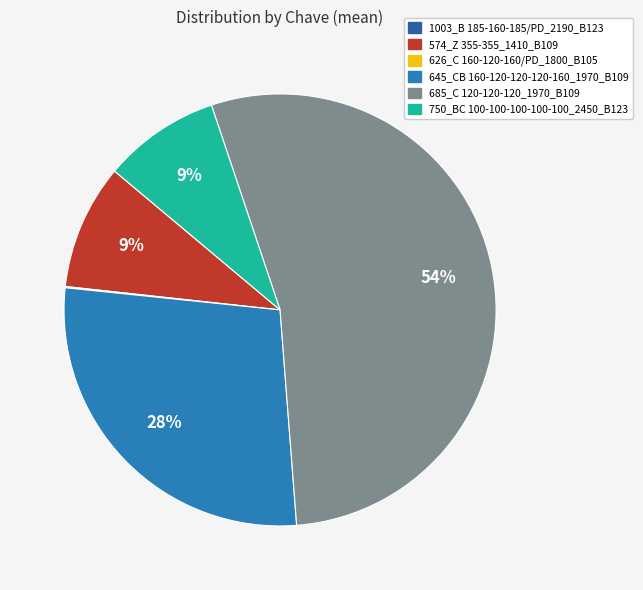

To the nearest percent, what is the average slice percentage?

17%